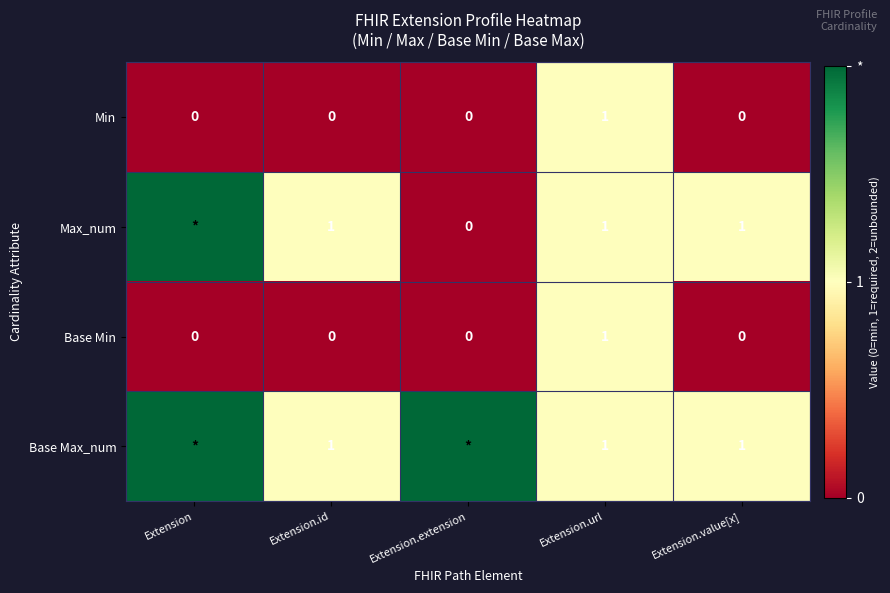

The value of Base Max_num at Extension.value[x] is 1. True or false?

True